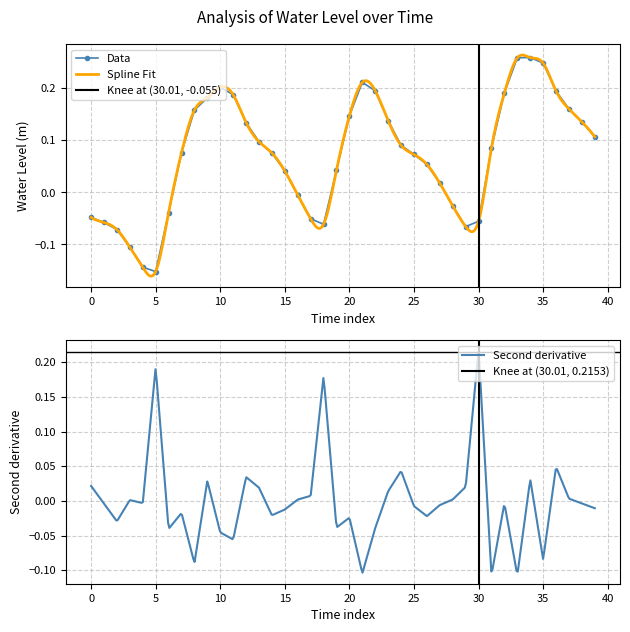

True or false: there are more than 2 points higher than both neighbors.

True